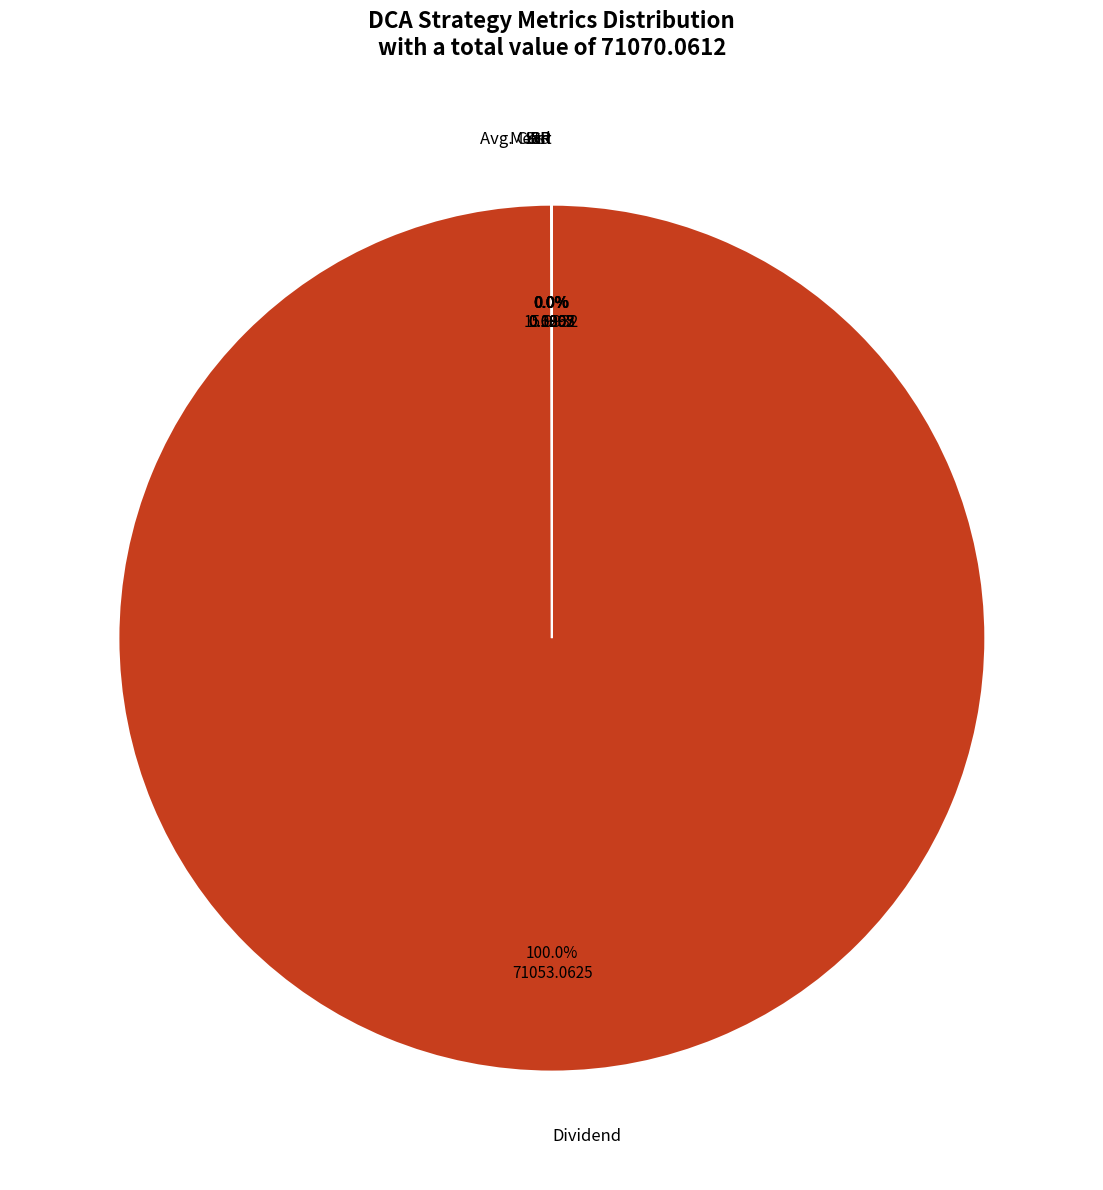

Is there any slice that represents more than half of the pie?

Yes